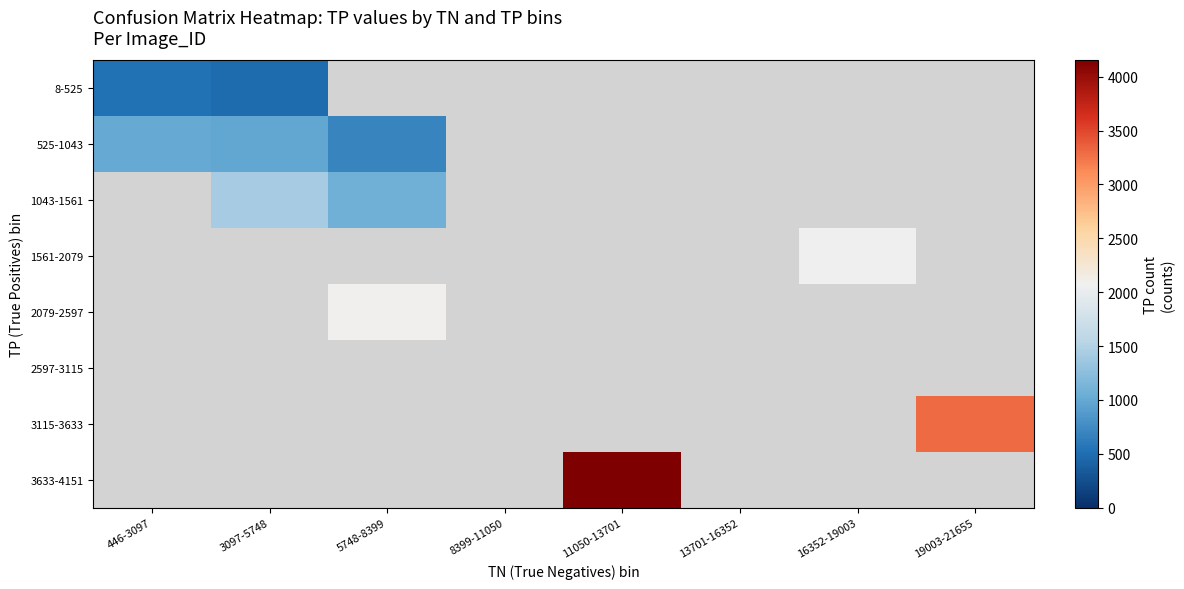

The value of 525-1043 at 446-3097 is 1012.0. True or false?

True